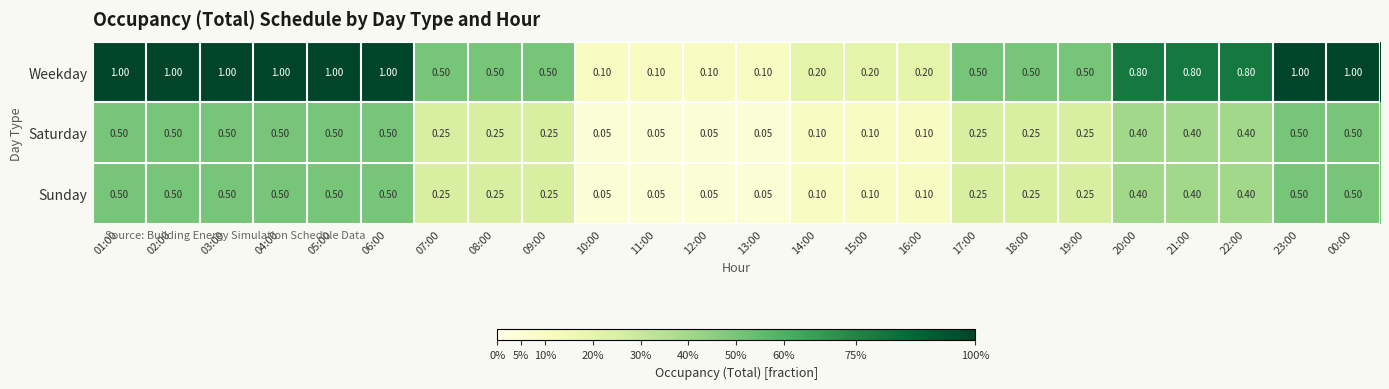

Is the value of Weekday at 00:00 greater than the value of Saturday at 11:00?

Yes